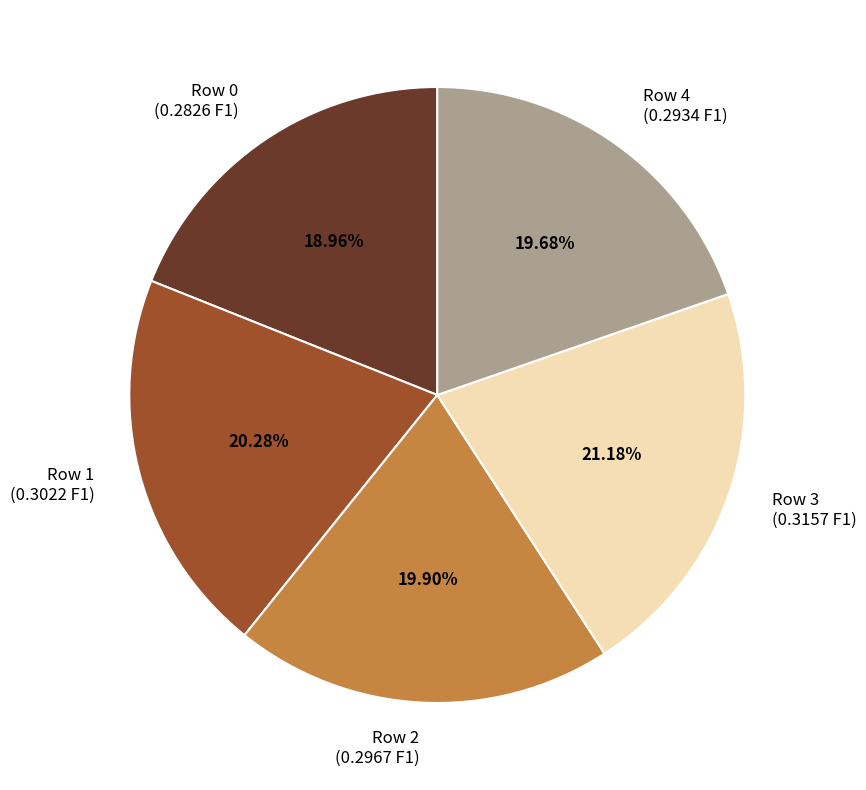

Which has a higher value, Row 4 (0.2934 F1) or Row 3 (0.3157 F1)?

Row 3 (0.3157 F1)